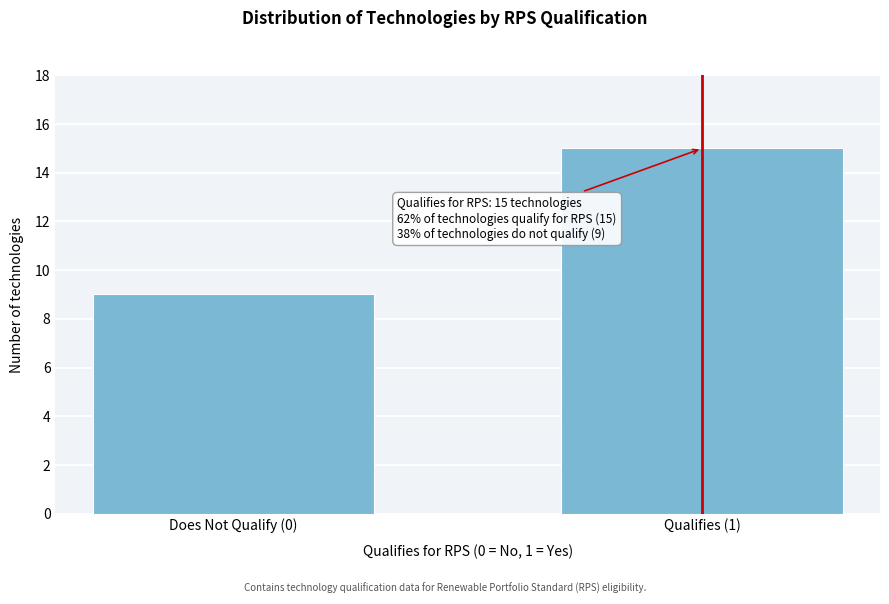

Reading left to right, transcribe all the data shown in this chart.

Does Not Qualify (0)=9	Qualifies (1)=15